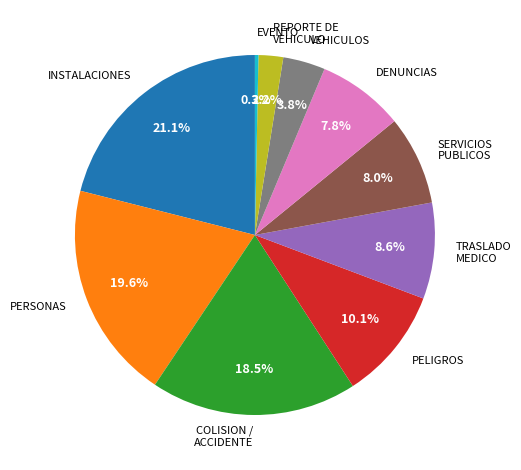

Count the number of slices in the pie.

10